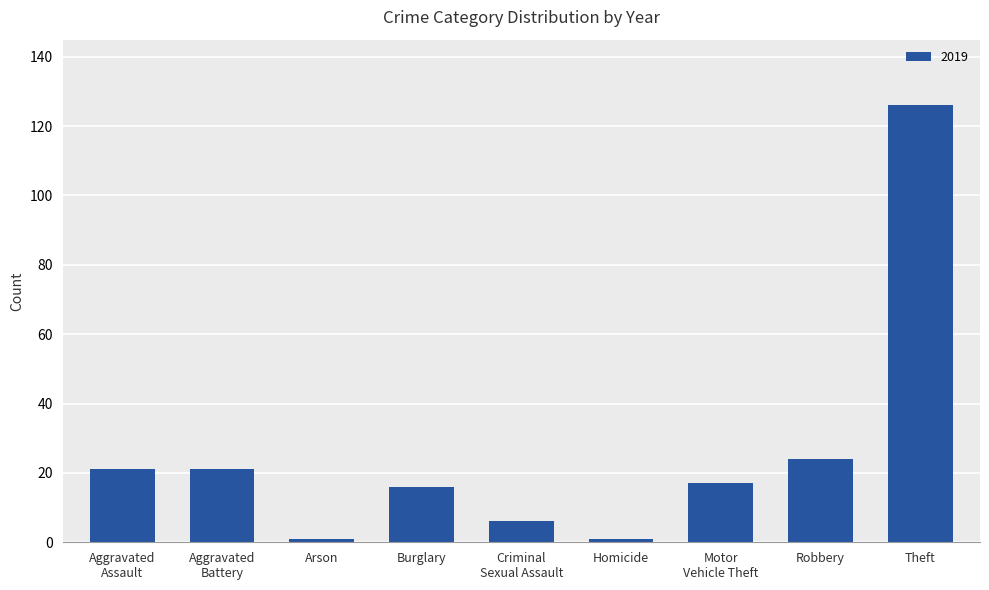

At which label is the value closest to 63?

Robbery